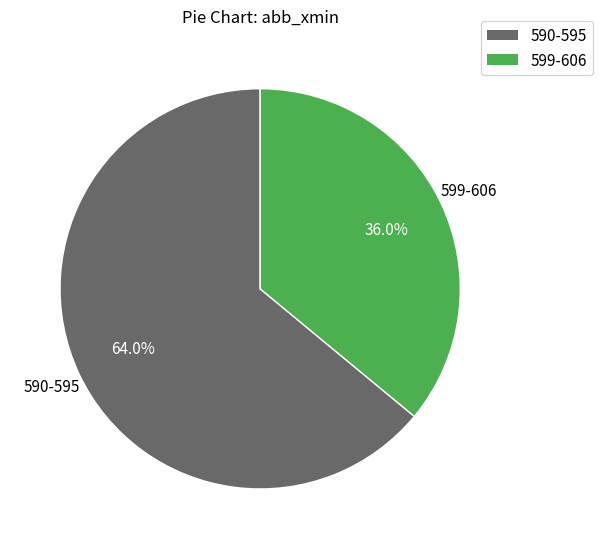

Is there any slice that represents more than half of the pie?

Yes